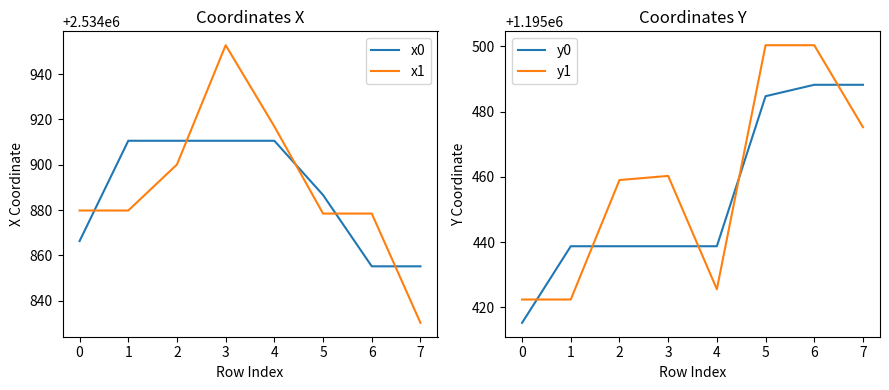

What value does the y0 series have at 0?

1195415.3